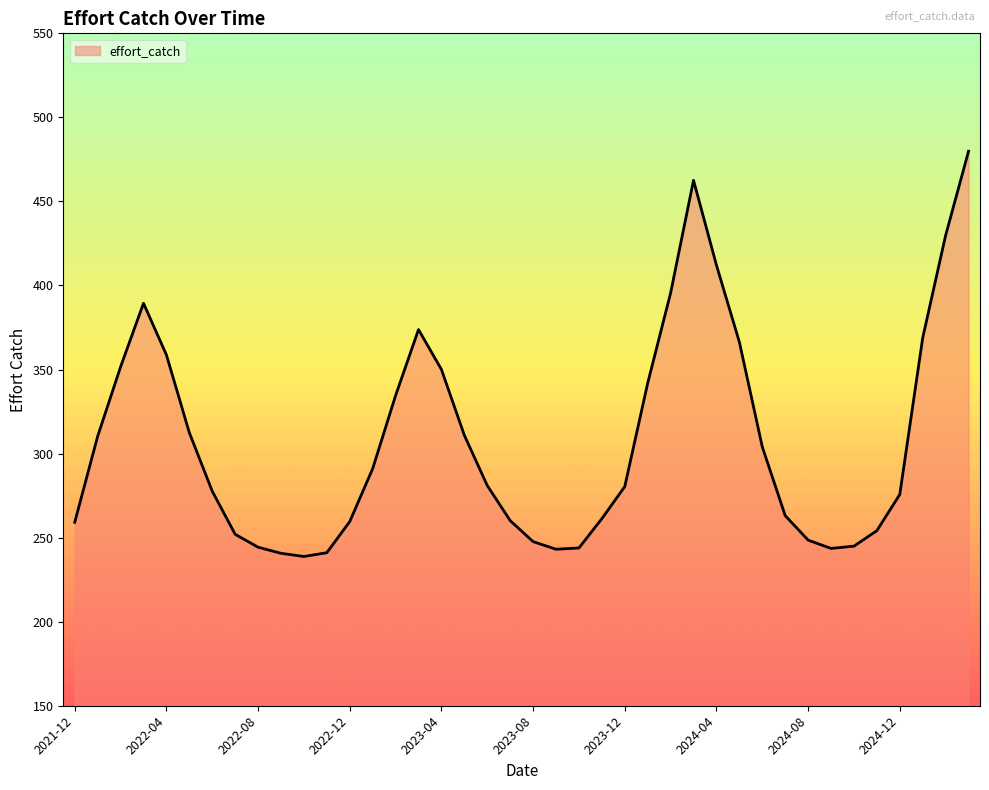

What is the minimum value shown in the chart?

238.8